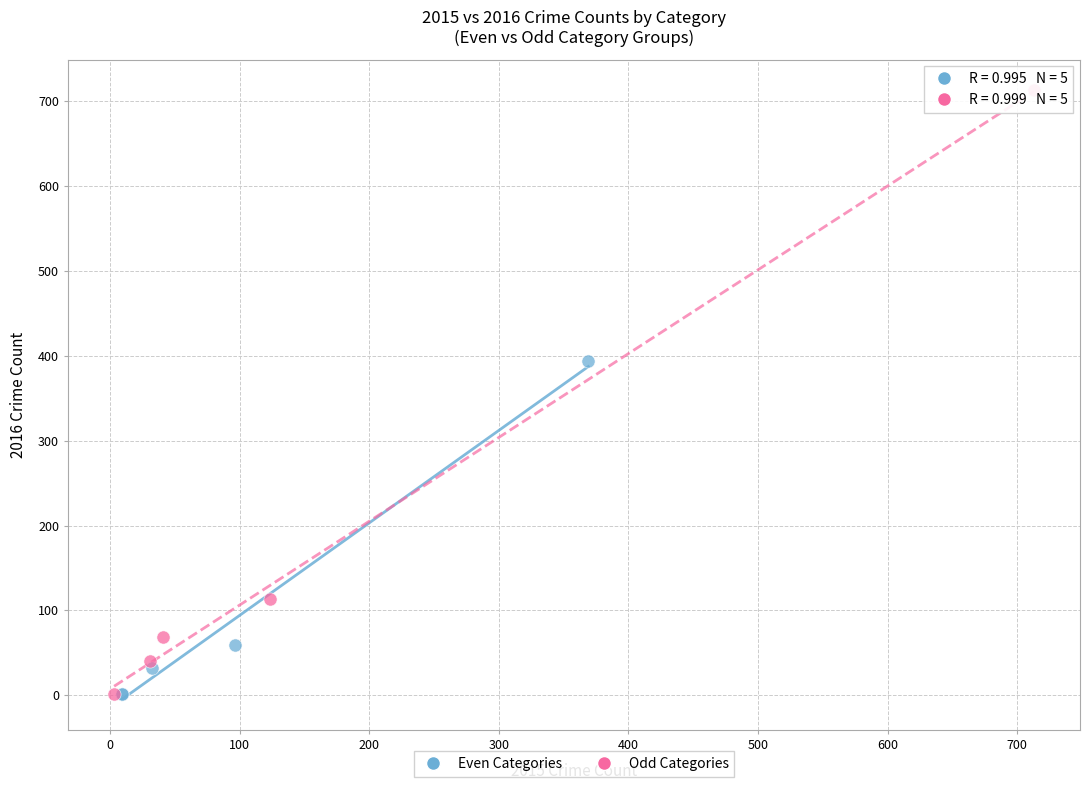

Which series has the widest spread of Y values?

Odd Categories